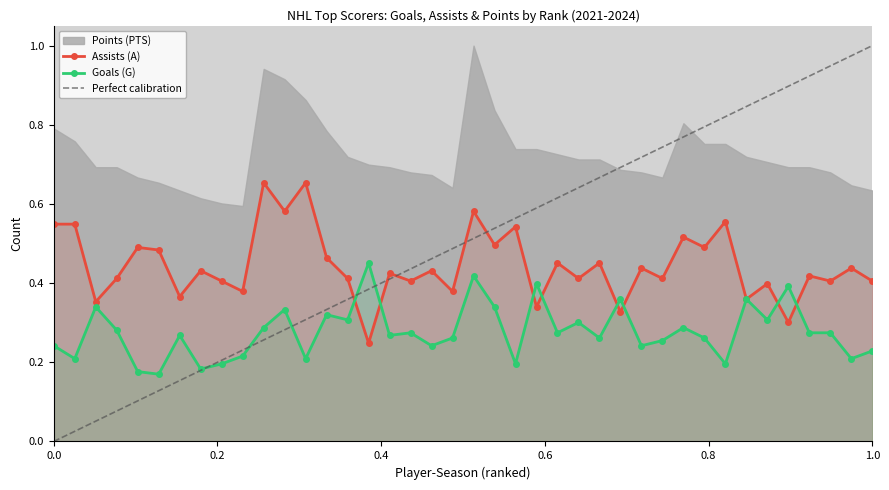

Count the Assists (A) values in the range 0 to 1.

40